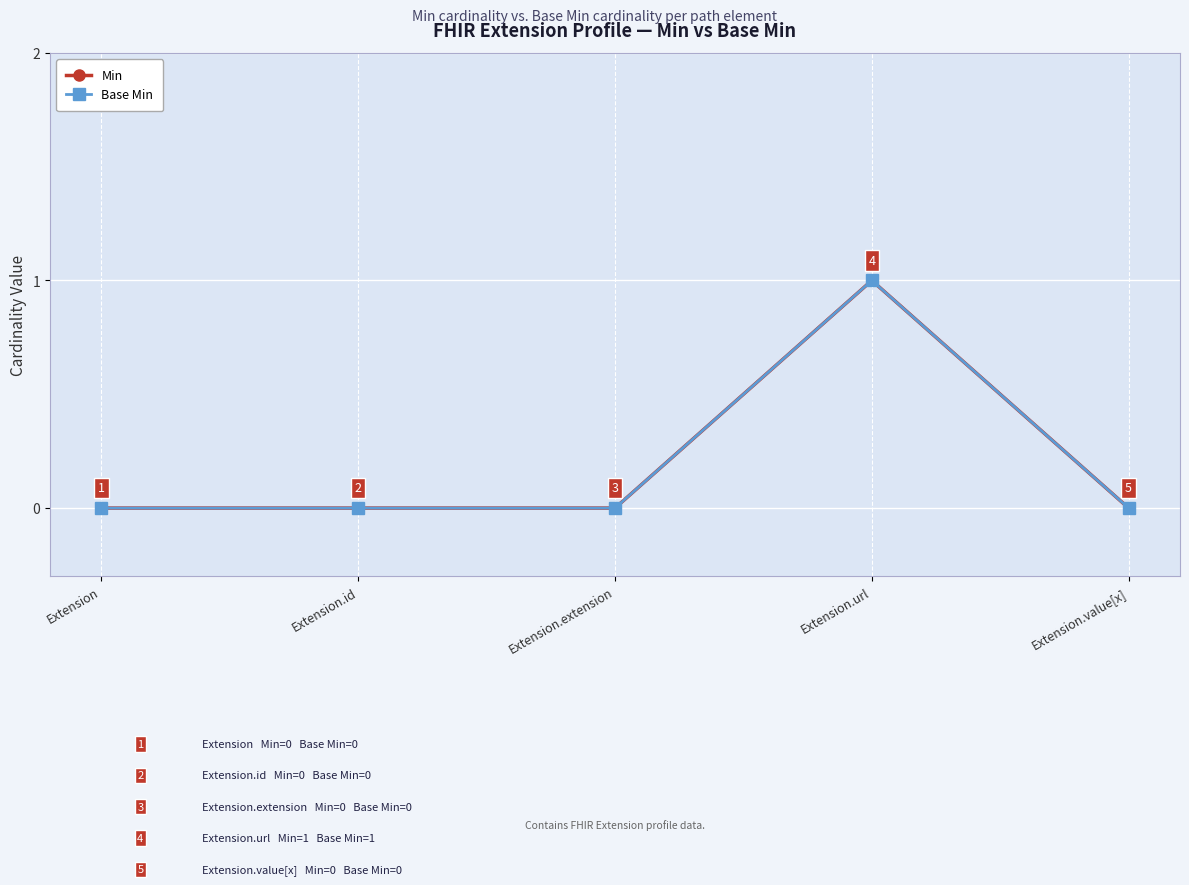

Does the chart have visible grid lines?

Yes